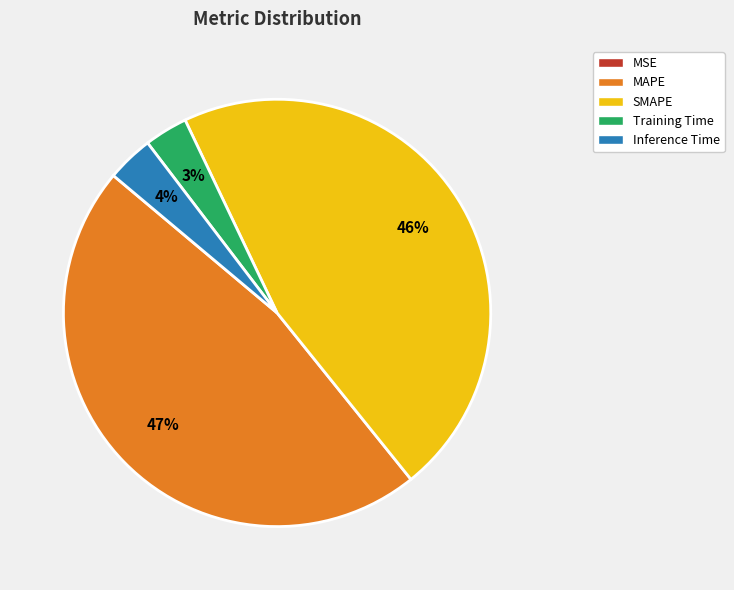

Is the sum of Inference Time and MAPE greater than half?

Yes